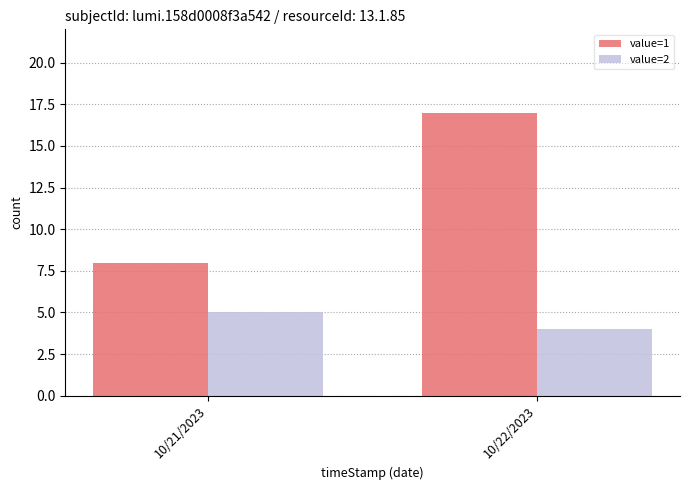

How many groups of bars are there?

2